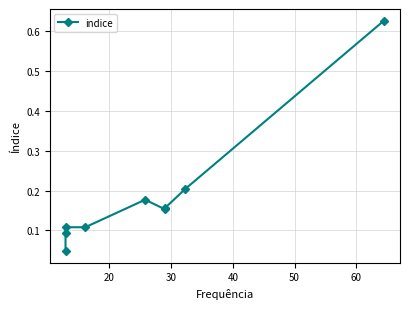

The value at 50 is 0.3. True or false?

False